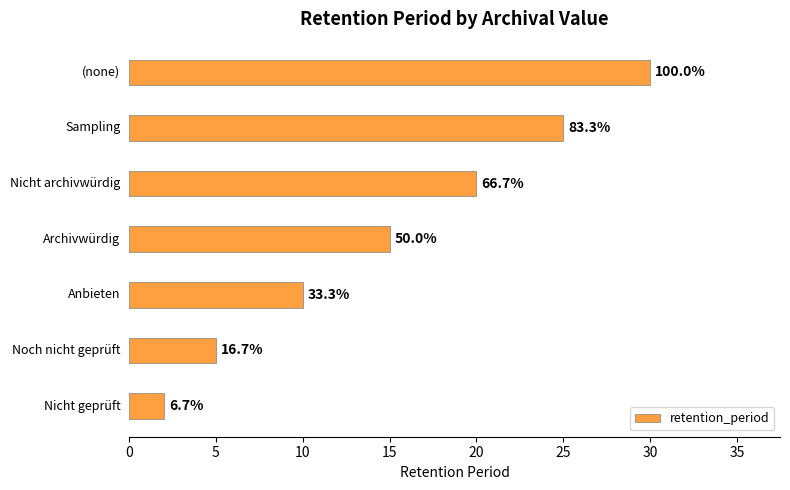

Where does the data first go above 15?

20